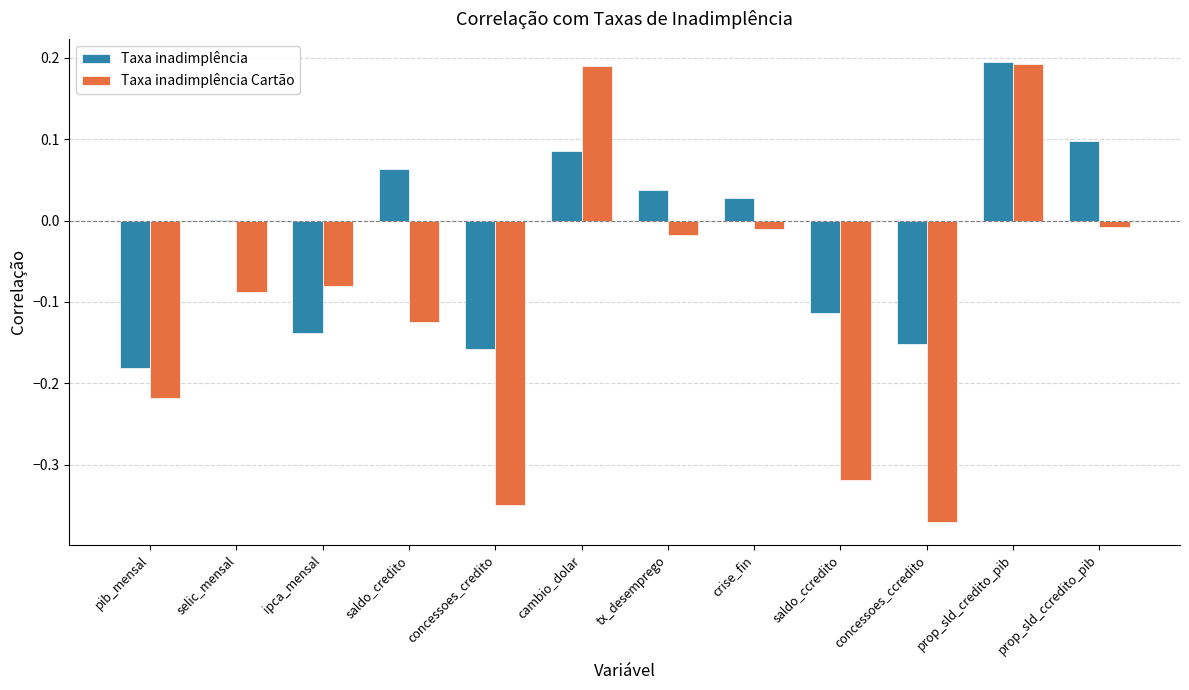

Is it true that Taxa inadimplência Cartão equals -0.3 at pib_mensal?

False